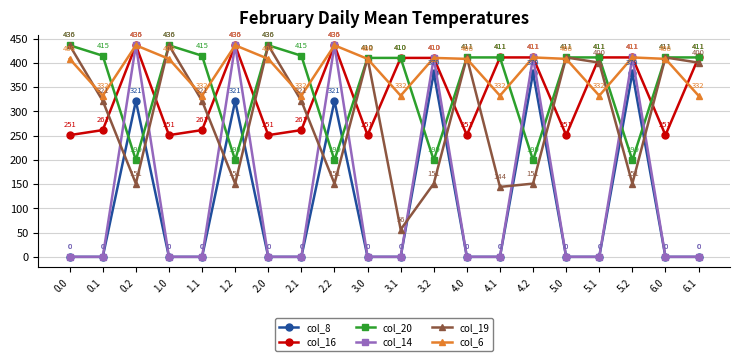

What is the label of the 17th point from the left?

5.1